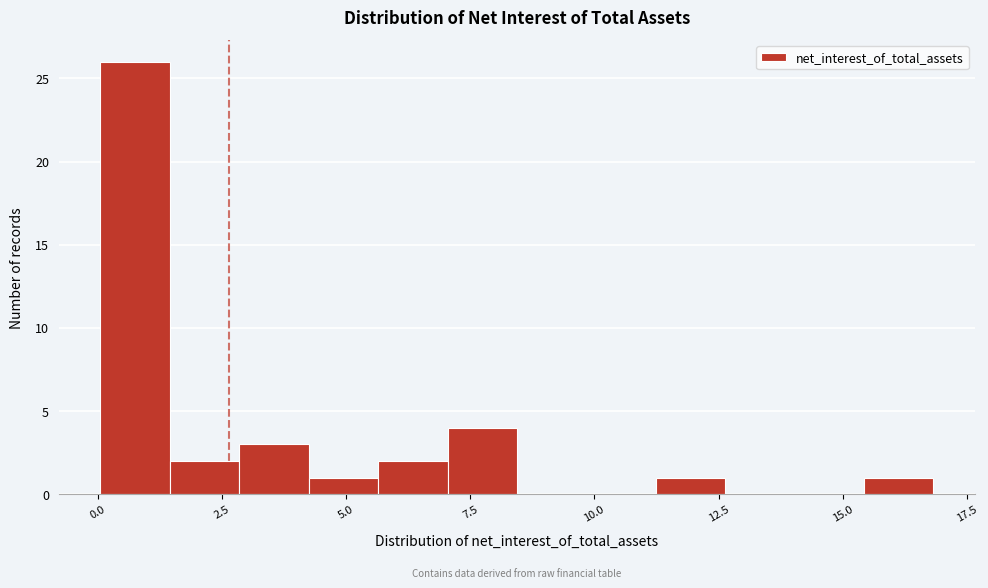

Read against the x-axis, roughly where is the centre of the tallest bar?

1.0